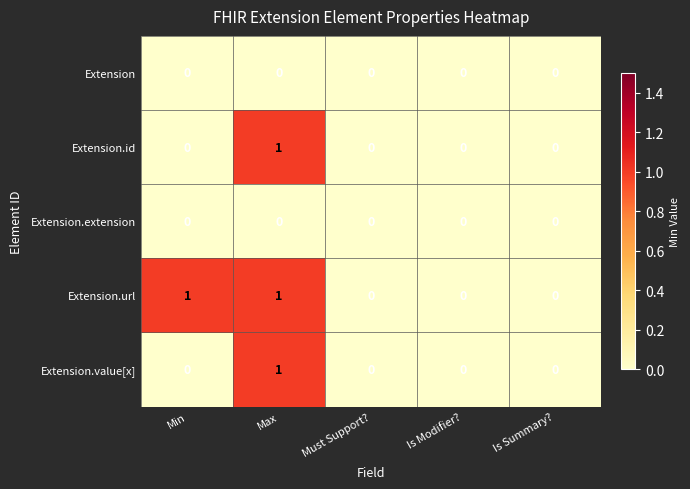

The Extension.id series shows 1 at Is Modifier?. True or false?

False